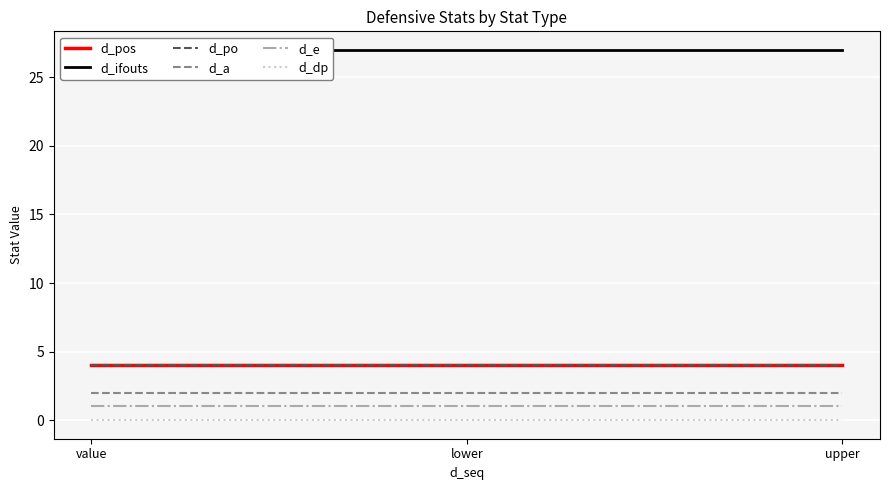

Which has a higher value, value or lower?

value